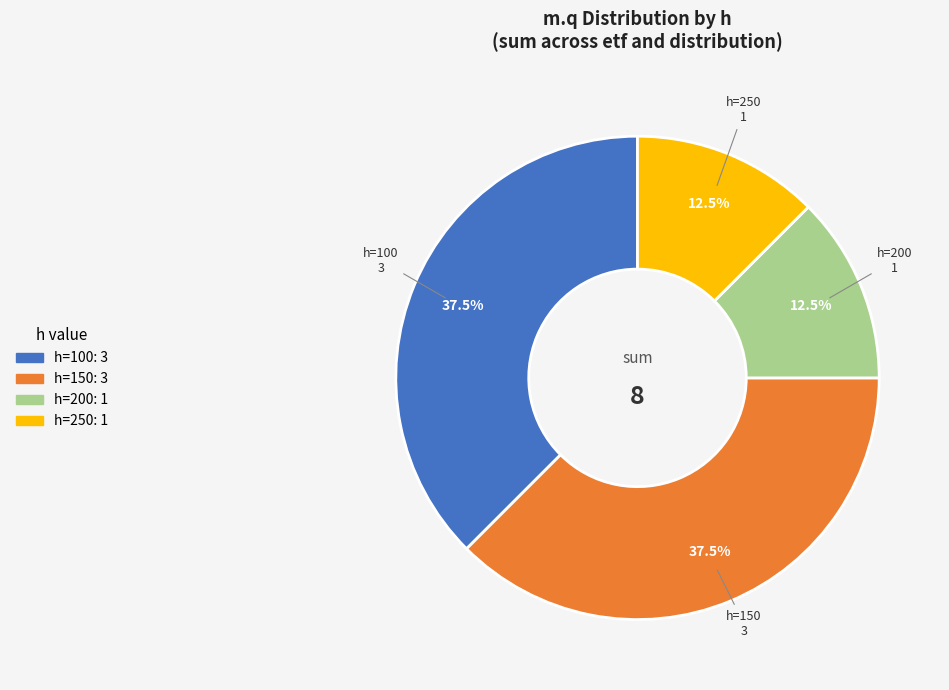

What percentage is NOT represented by h=150?

62.5%